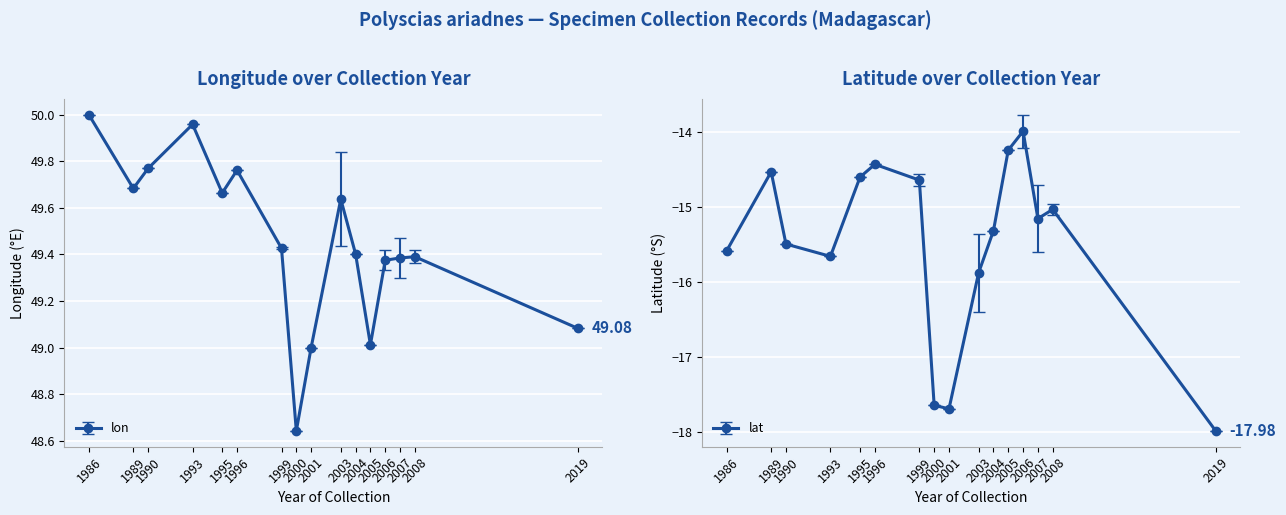

True or false: lon and lat intersect in this chart.

False